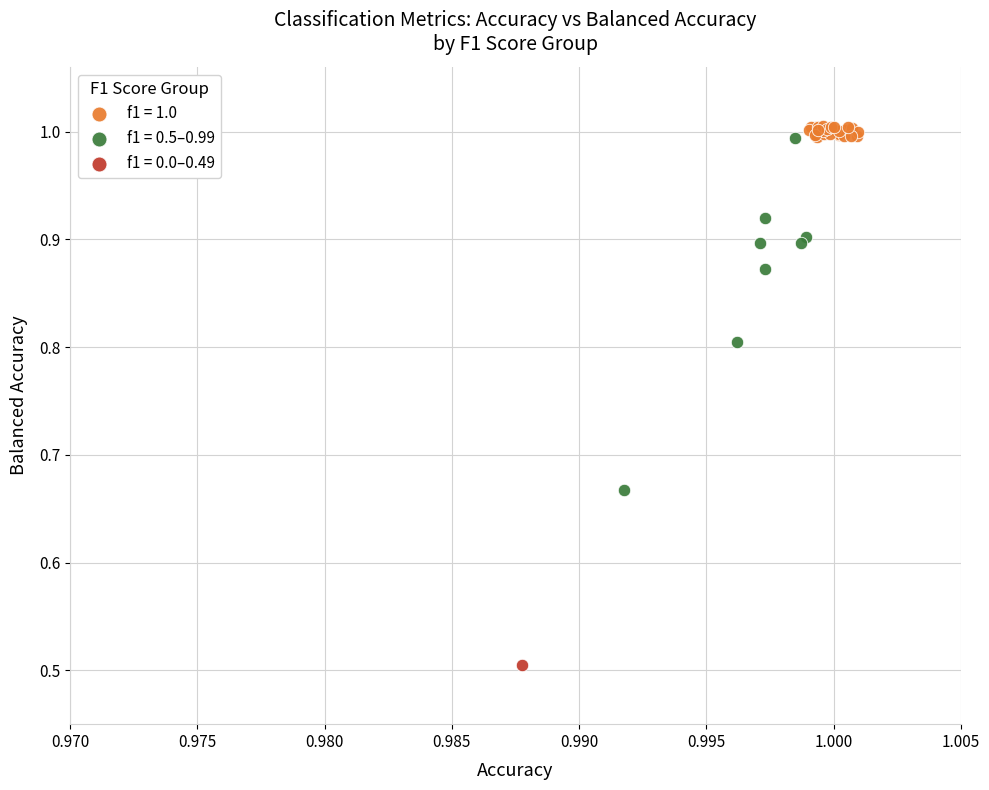

What are all the series names shown in the legend?

f1 = 1.0, f1 = 0.5–0.99, f1 = 0.0–0.49